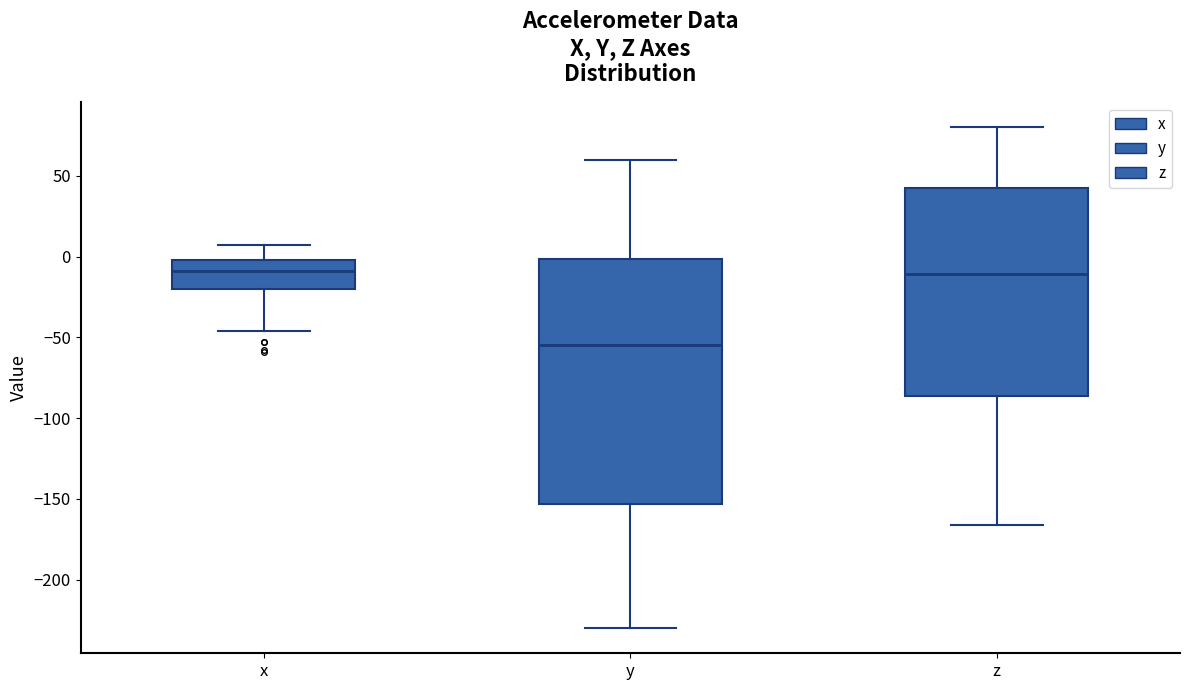

Where does the lower whisker of the box for x end on the y-axis? The values are not printed on the chart, so give them approximately, as read against the axis.

-45